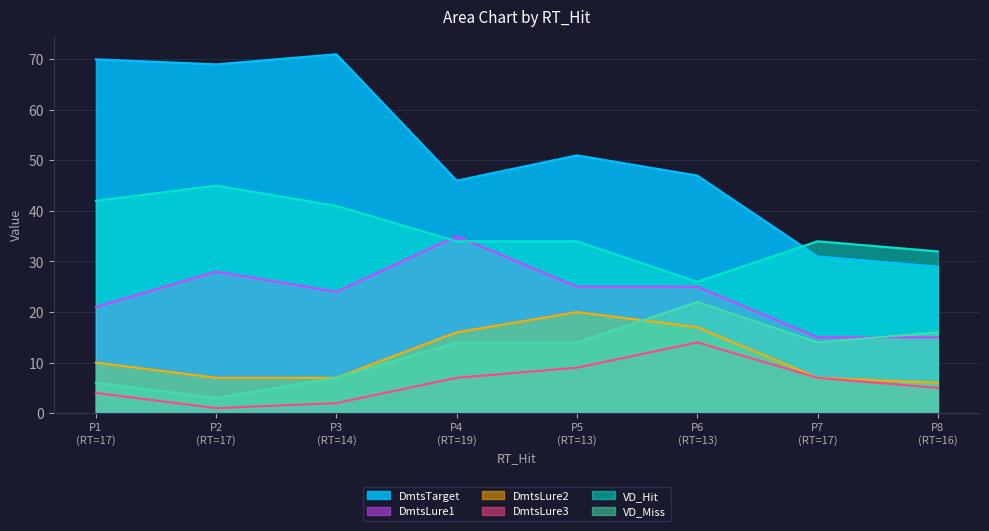

Where does the DmtsLure1 series first go above 25?

P2
(RT=17)